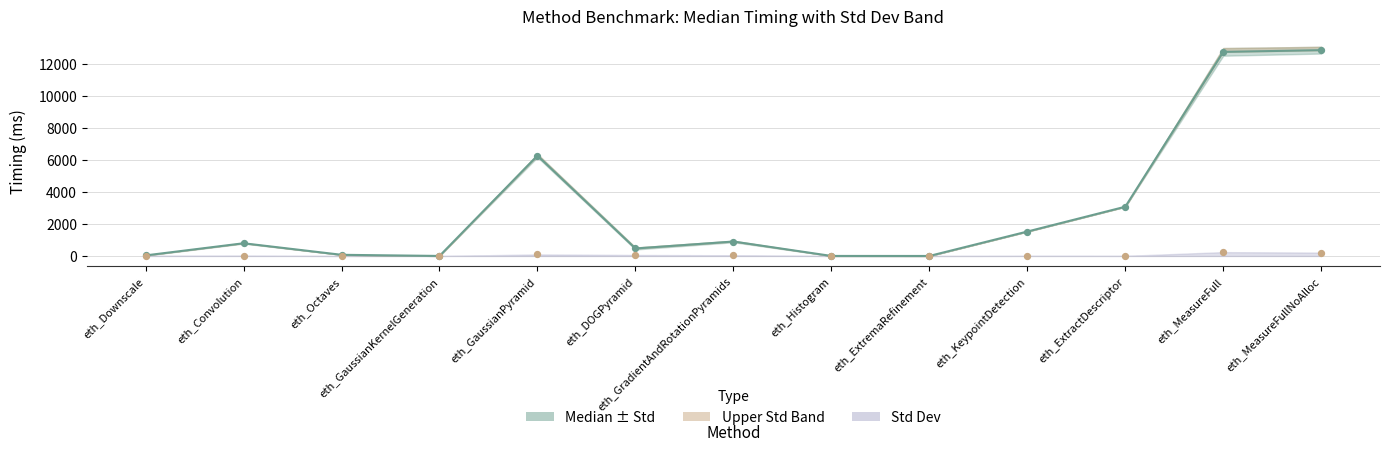

Approximately how many times larger is the value at eth_DOGPyramid compared to eth_GaussianKernelGeneration?

468.0